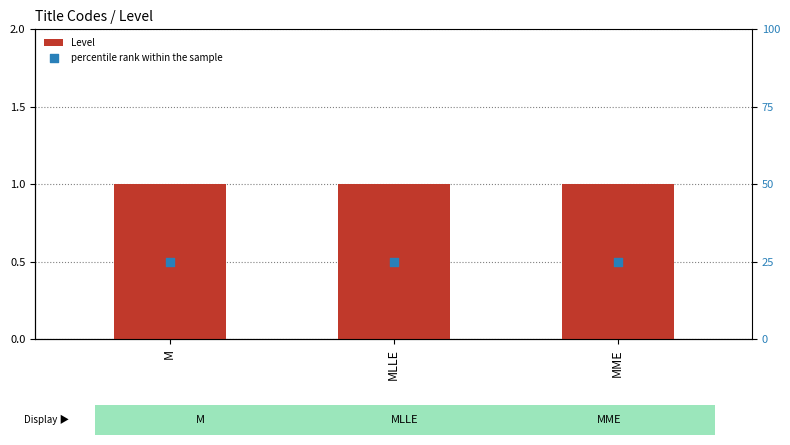

At how many categories does at least one series exceed 14?

3